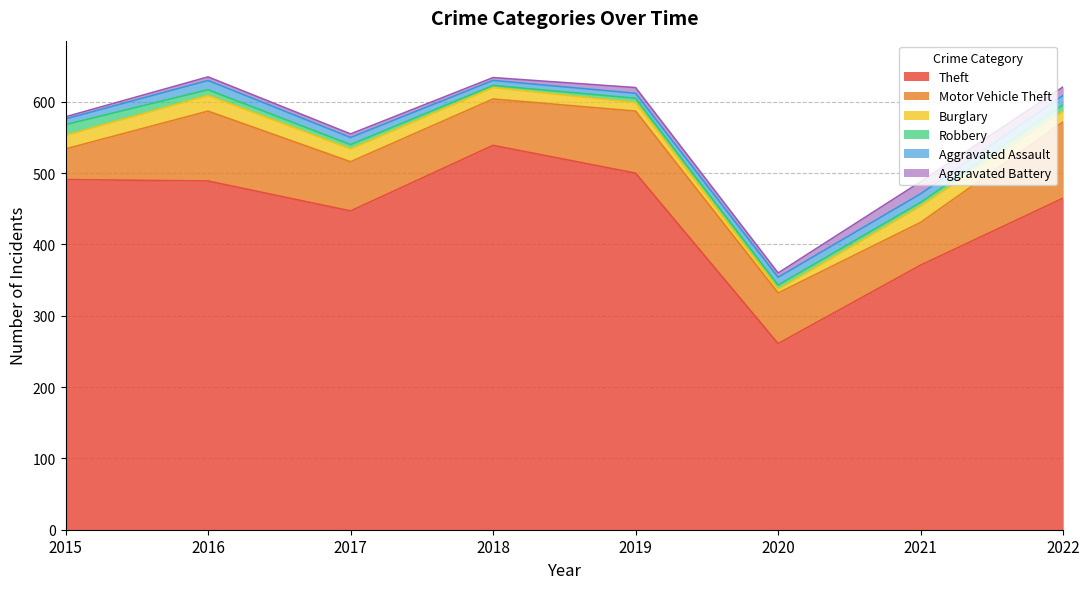

True or false: Motor Vehicle Theft has more than 2 interior local peaks.

False